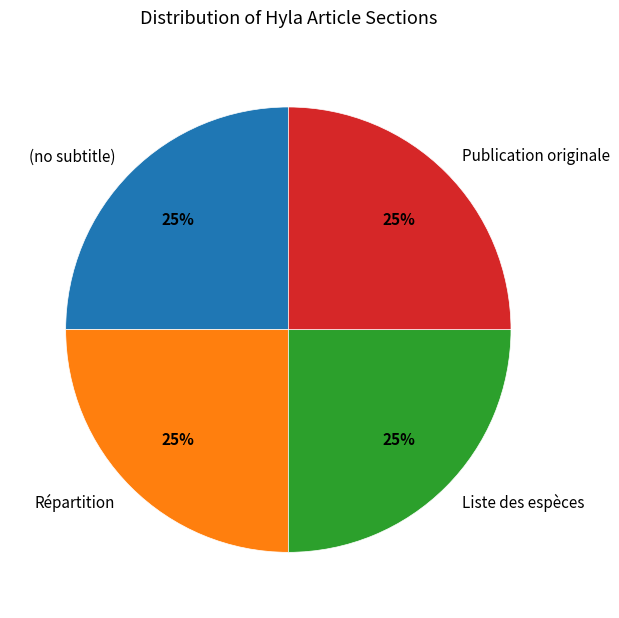

Does Liste des espèces account for over 50% of the chart?

No